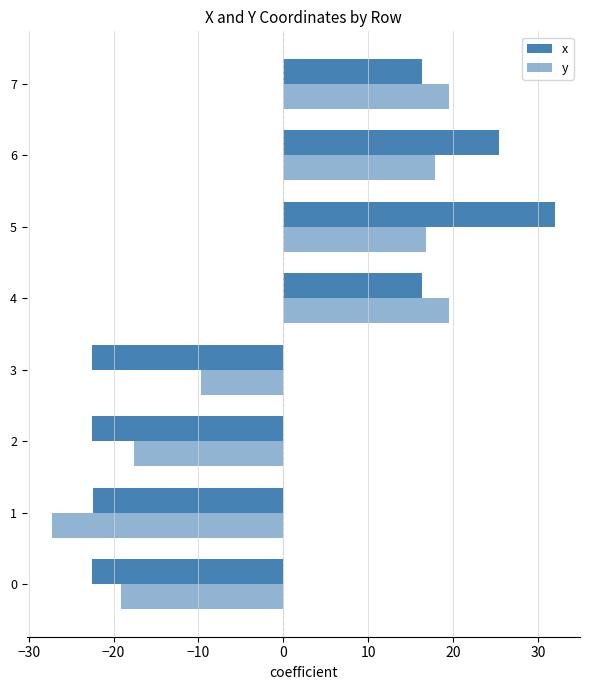

How many data points in x are above 16?

4